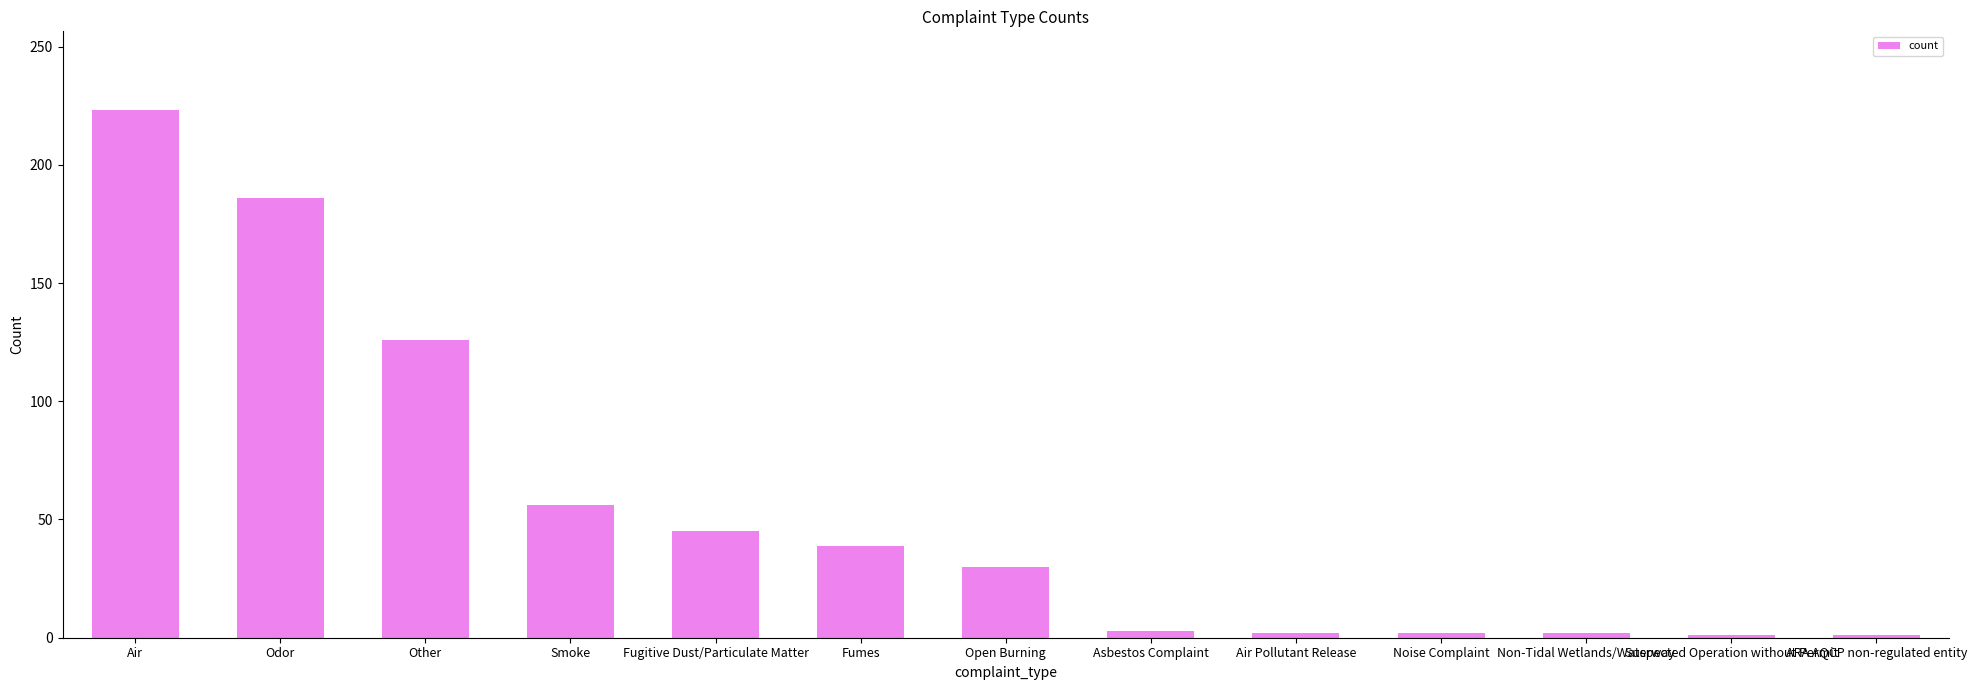

At which category does the chart reach its peak across all series?

Air